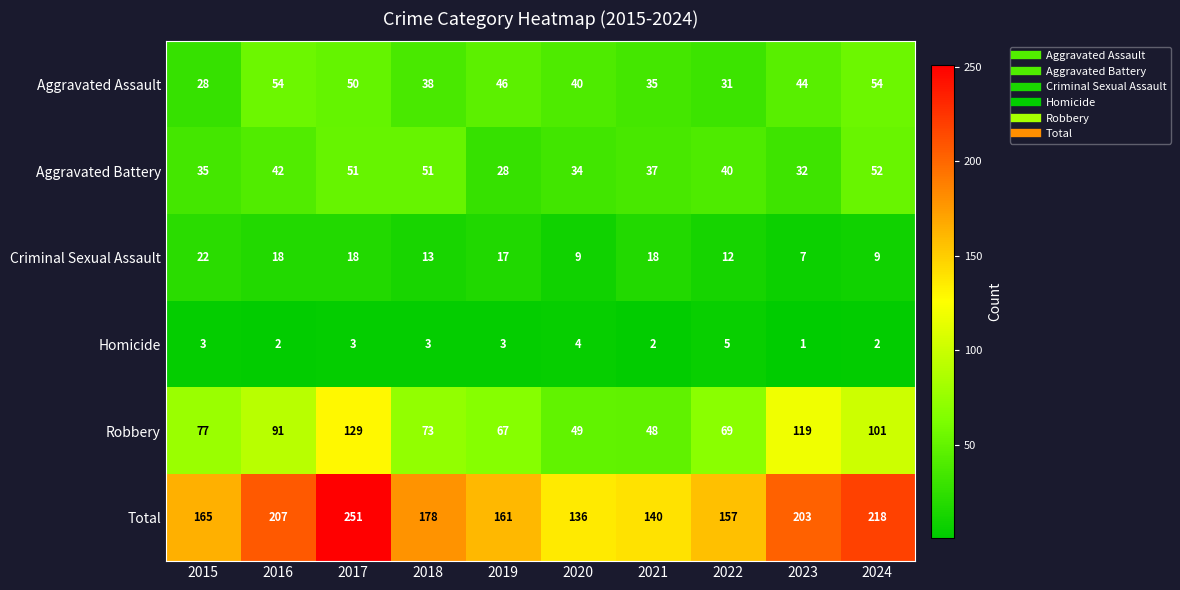

How many values in the Aggravated Battery series are below 40?

5